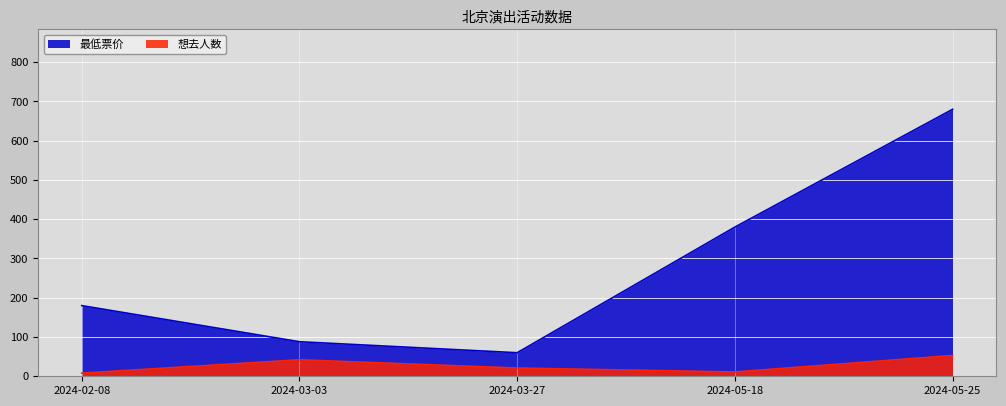

Rank the series by their maximum value, from highest to lowest.

最低票价, 想去人数